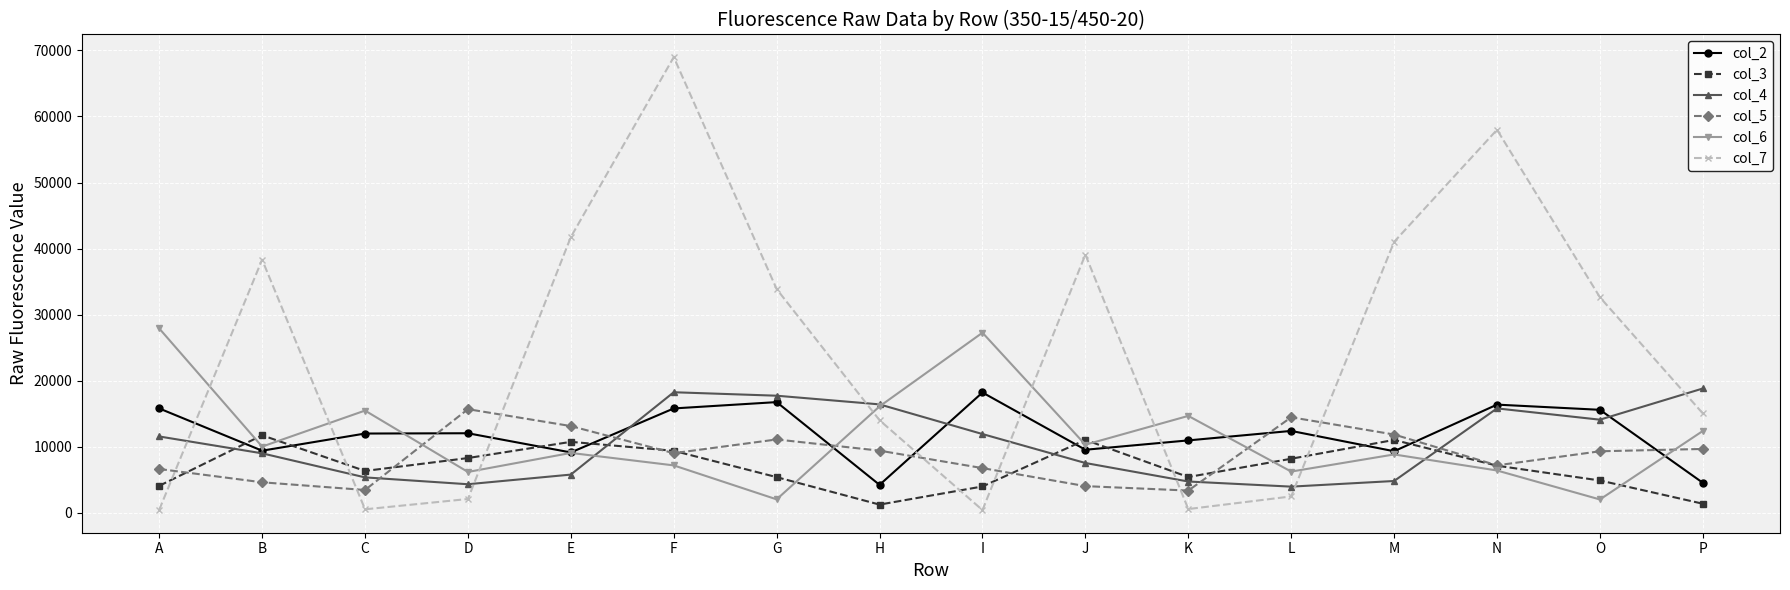

Does the chart display data point markers on the line(s)?

Yes